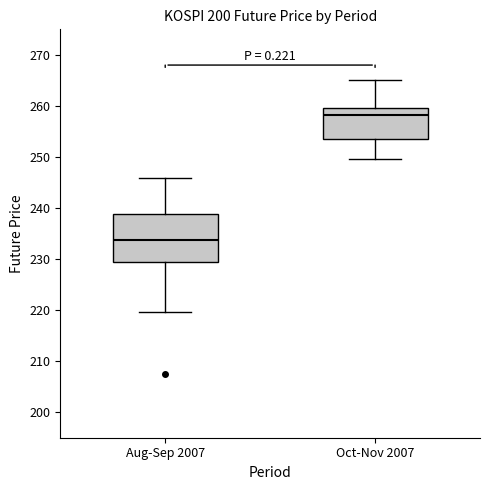

Where is the upper edge of the box for Aug-Sep 2007 on the y-axis? The values are not printed on the chart, so give them approximately, as read against the axis.

239